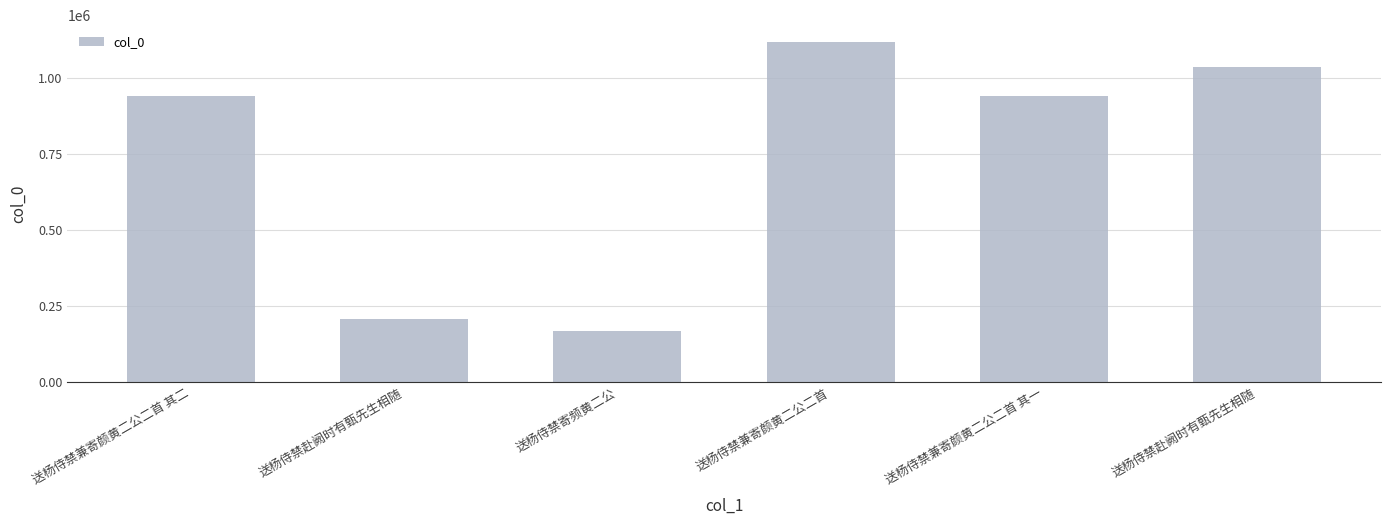

What is the value of the 5th bar from the left?

939894